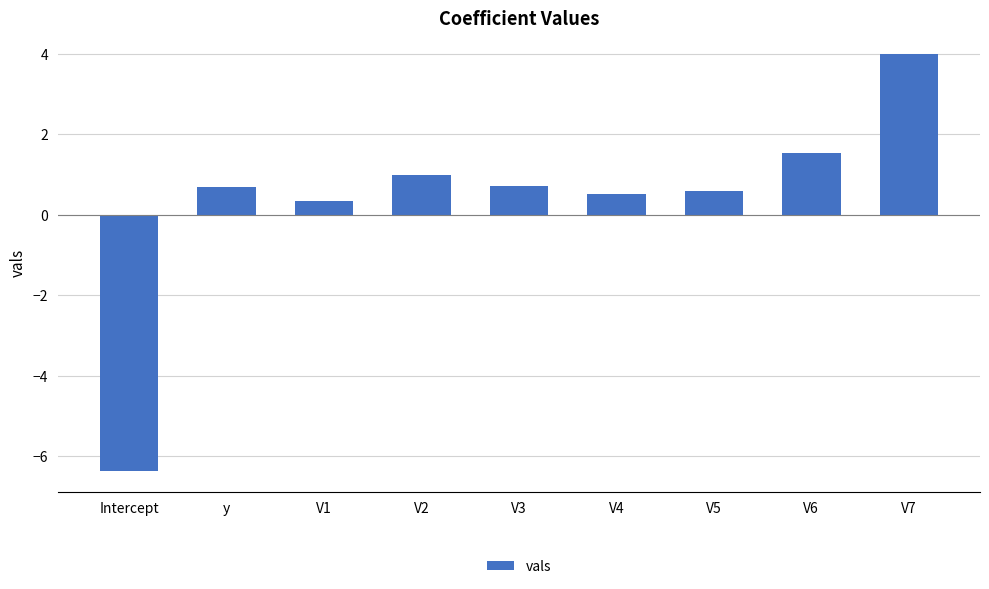

What is the difference between the maximum and minimum values?

10.4